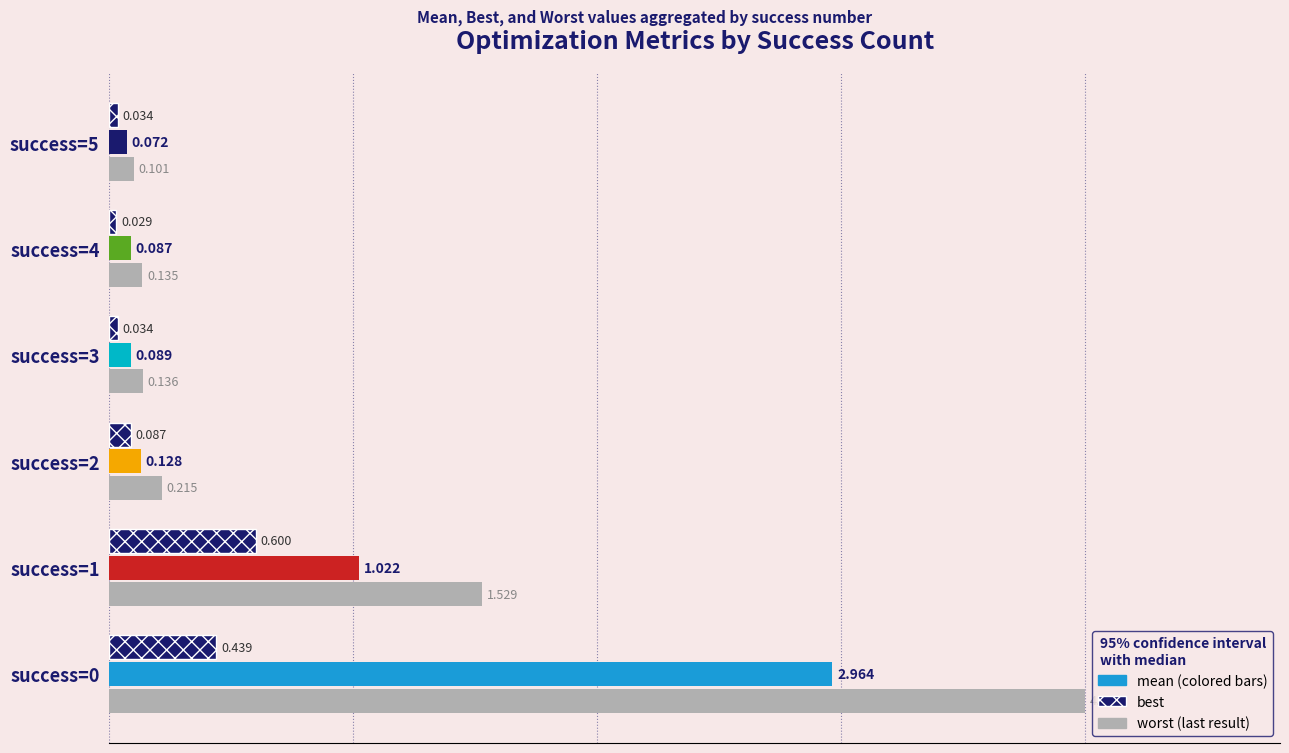

The value of worst at success=3 is 0.1. True or false?

True